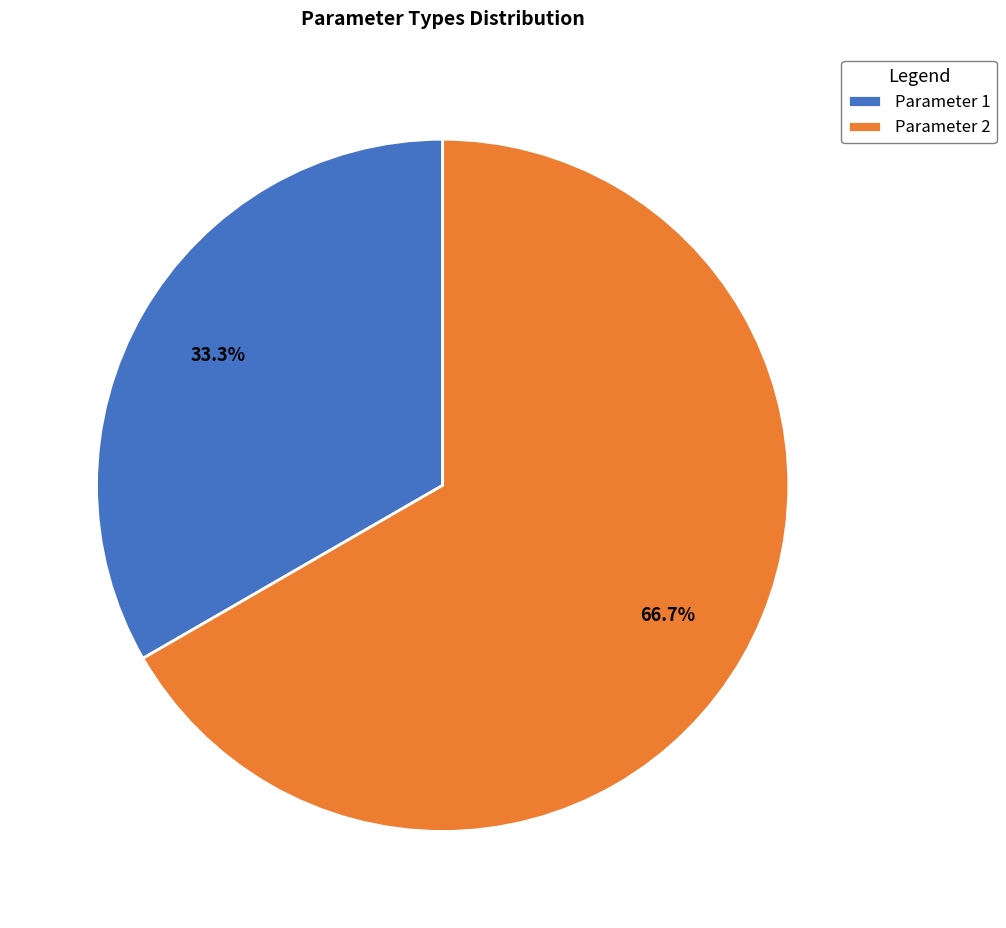

Count the number of slices in the pie.

2